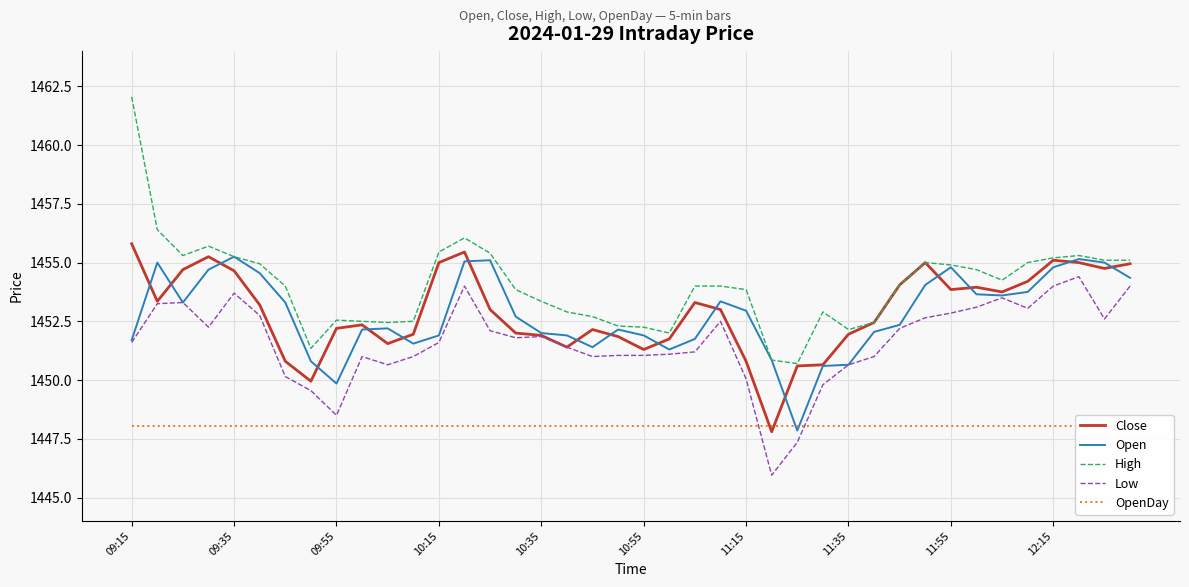

What are all the series names shown in the legend?

Close, Open, High, Low, OpenDay